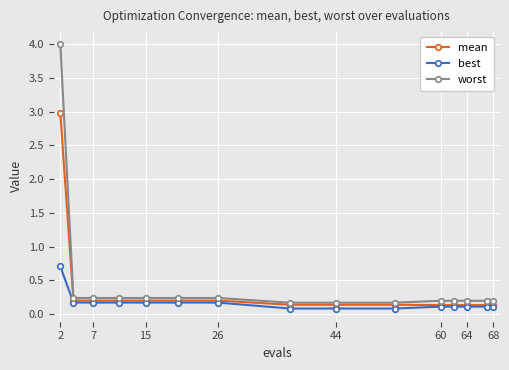

Does the chart display data point markers on the line(s)?

Yes